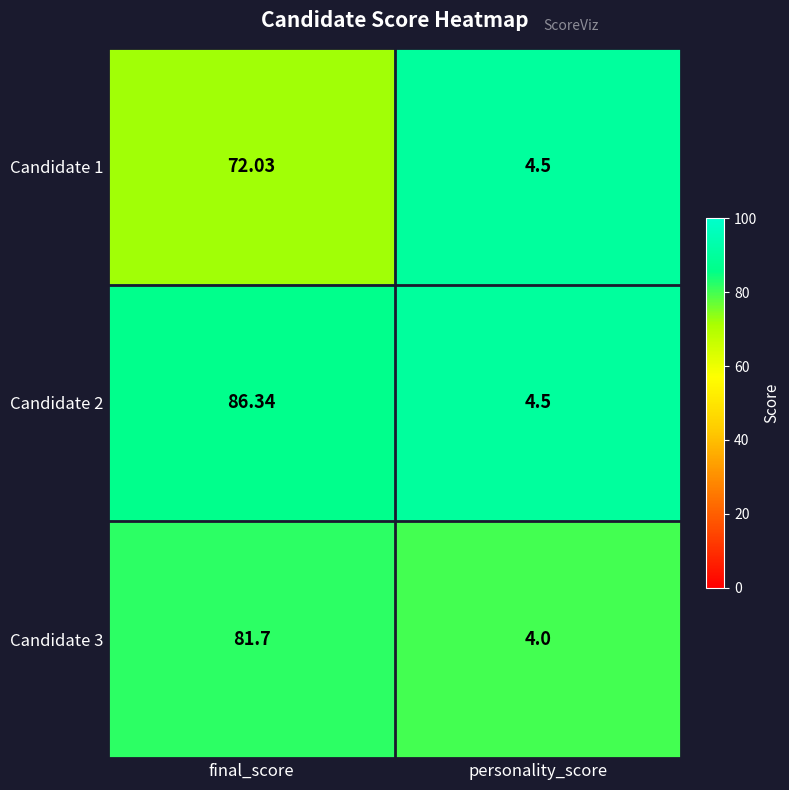

Rank the categories by Candidate 3 value from lowest to highest.

personality_score, final_score